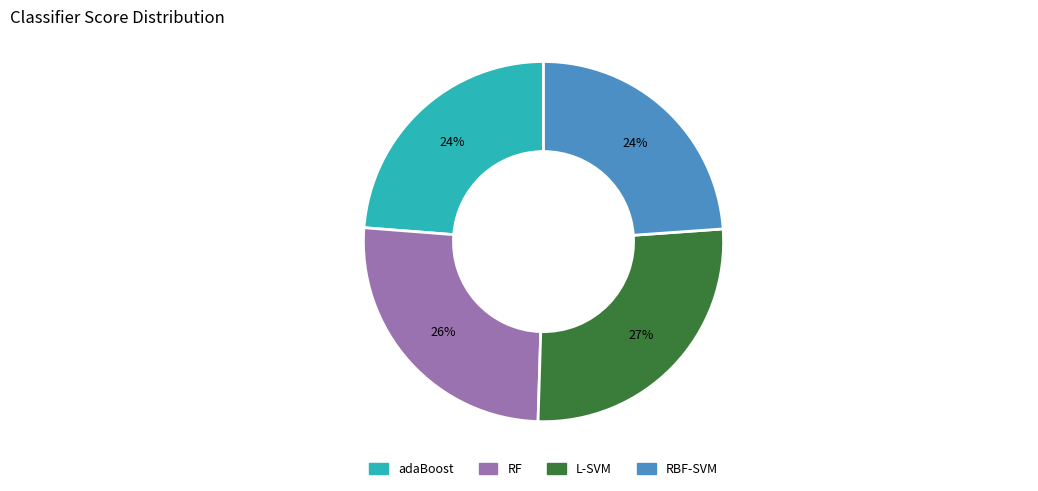

Is the sum of RBF-SVM and adaBoost greater than half?

No